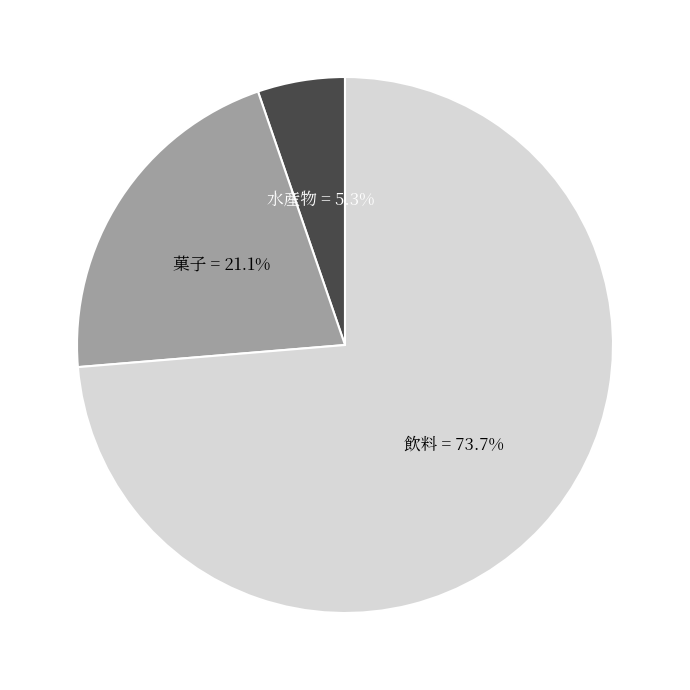

What is the smallest slice in the pie chart?

水産物